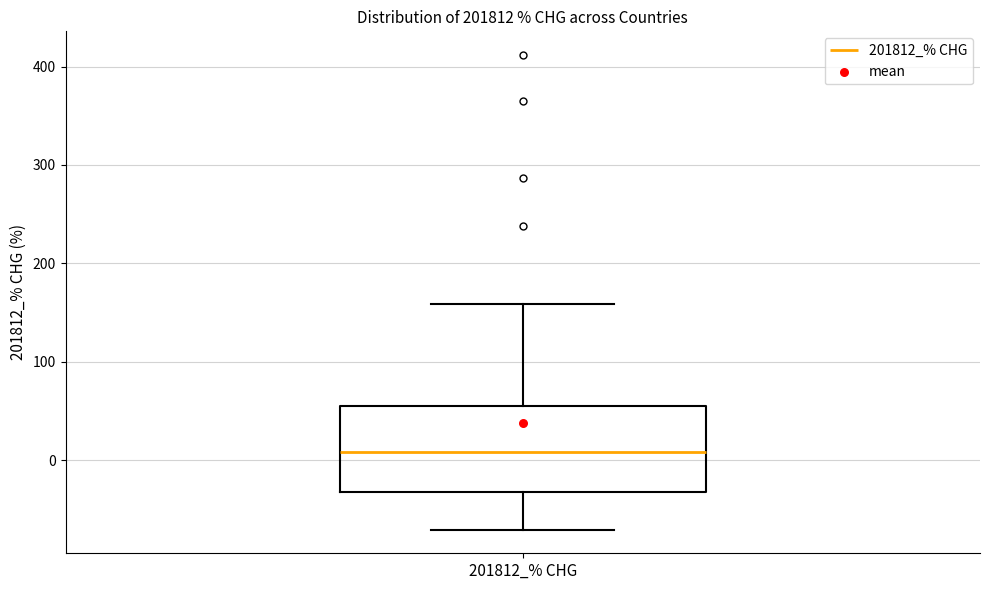

Read this box plot against the y-axis: the position of the median line, the range covered by the box, and the ends of both whiskers. The values are not printed on the chart, so give them approximately, as read against the axis.

median 10, box -30 to 60, whiskers -70 to 160